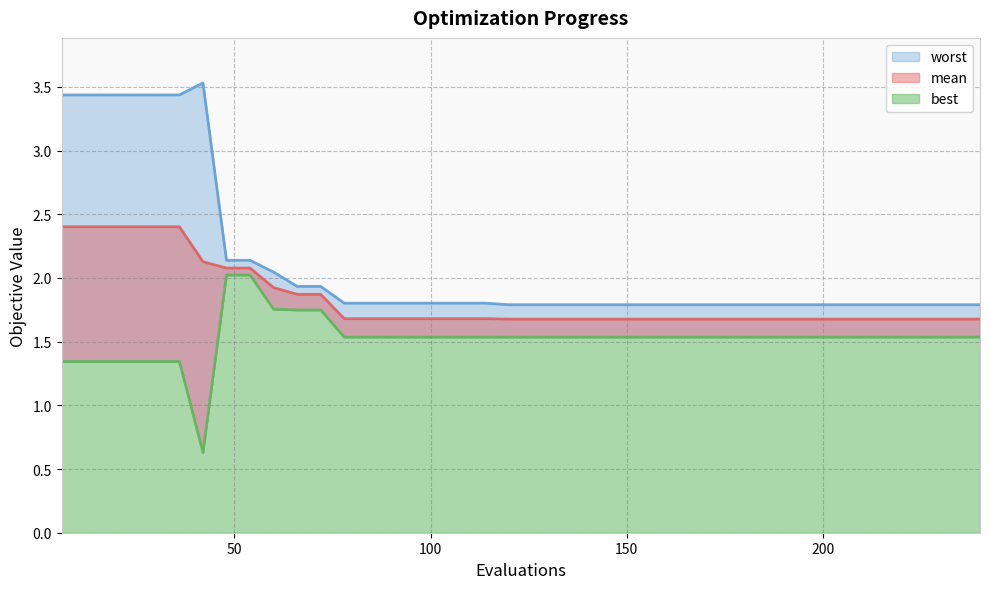

At which category is the sum across all series the highest?

6